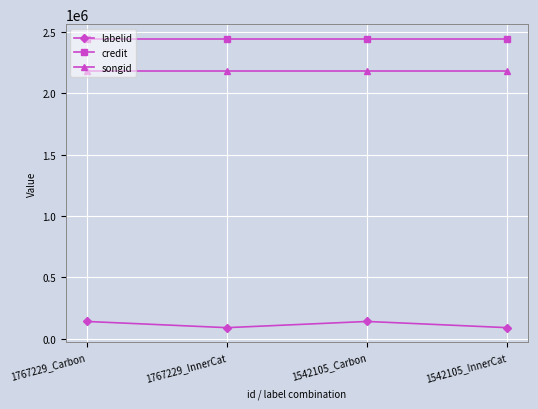

Reading left to right, what are all the values shown in this chart?

labelid: 1767229_Carbon=139264	1767229_InnerCat=88623	1542105_Carbon=139264	1542105_InnerCat=88623
credit: 1767229_Carbon=2445865	1767229_InnerCat=2445865	1542105_Carbon=2445865	1542105_InnerCat=2445865
songid: 1767229_Carbon=2183296	1767229_InnerCat=2183296	1542105_Carbon=2183296	1542105_InnerCat=2183296